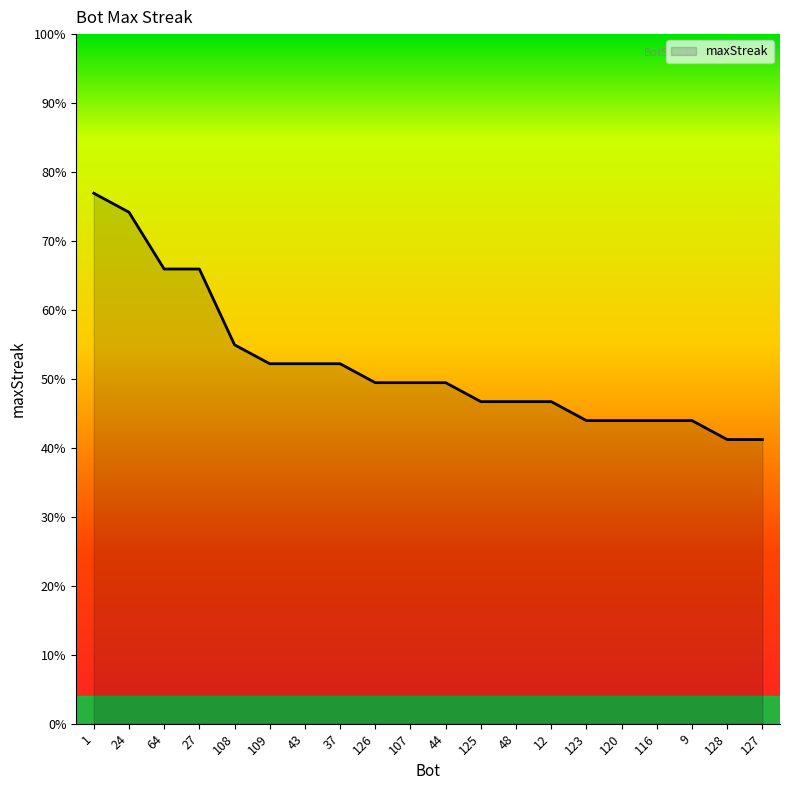

True or false: the data has more than 1 interior local peaks.

False